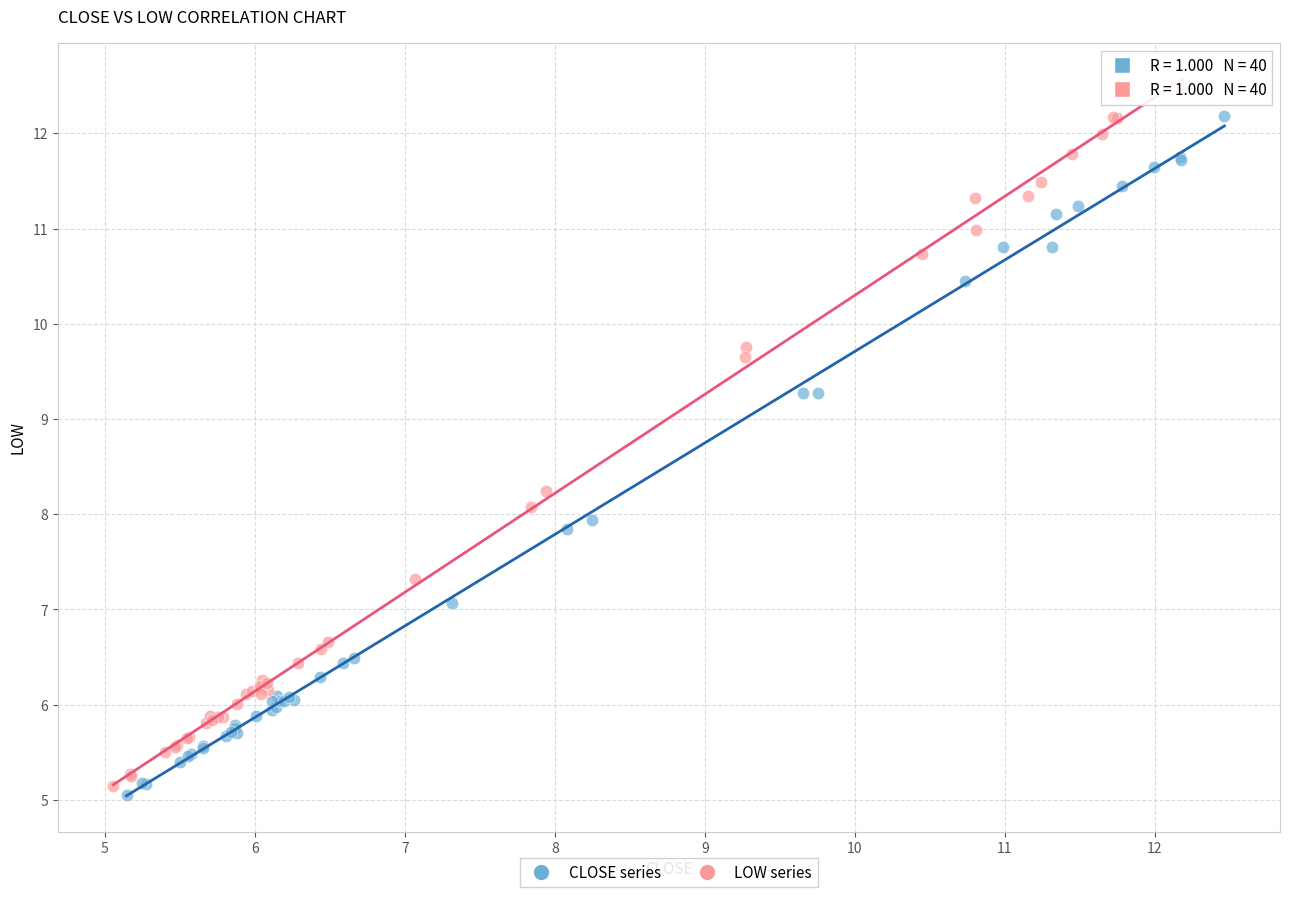

What are all the series names shown in the legend?

CLOSE series, LOW series